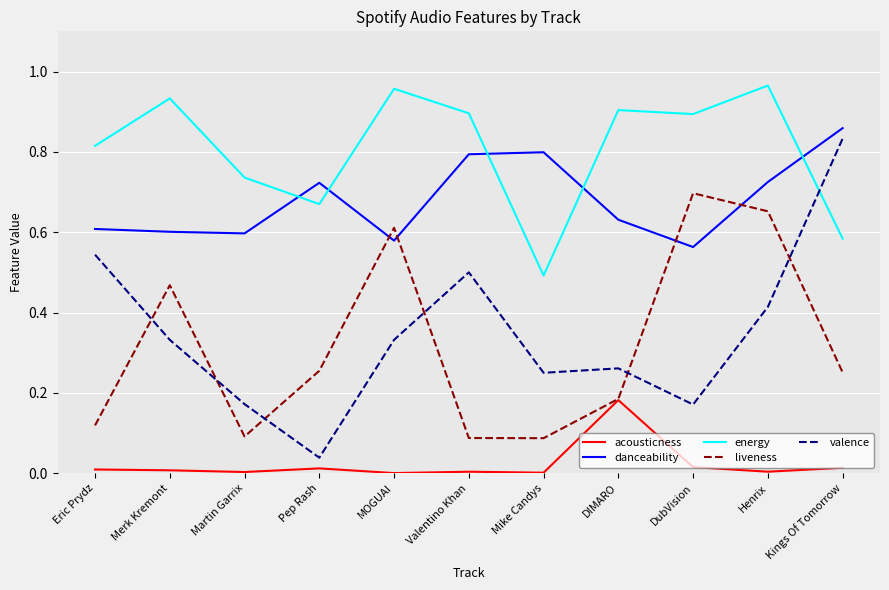

True or false: valence has a value of 0.5 at Eric Prydz.

True